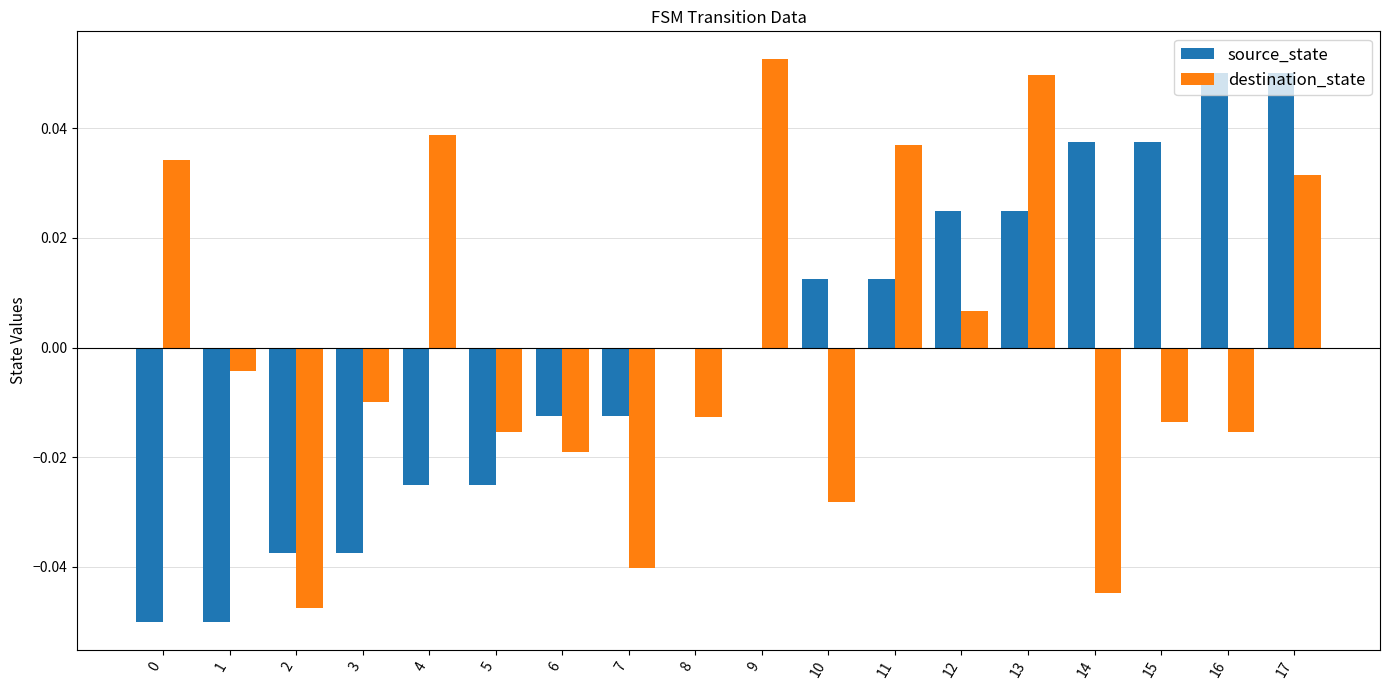

Count the source_state values in the range 0 to 1.

10